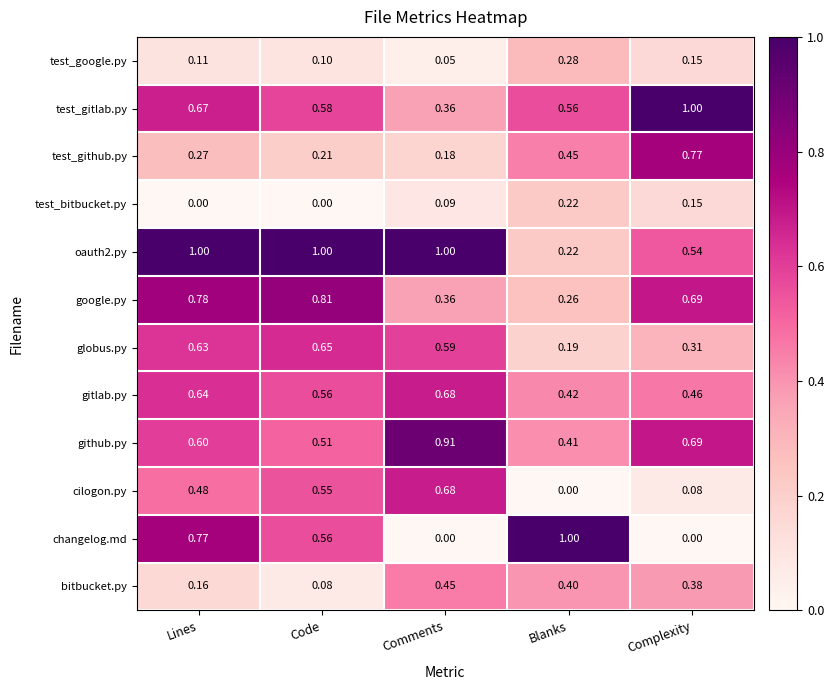

How many data points does each series have?

5